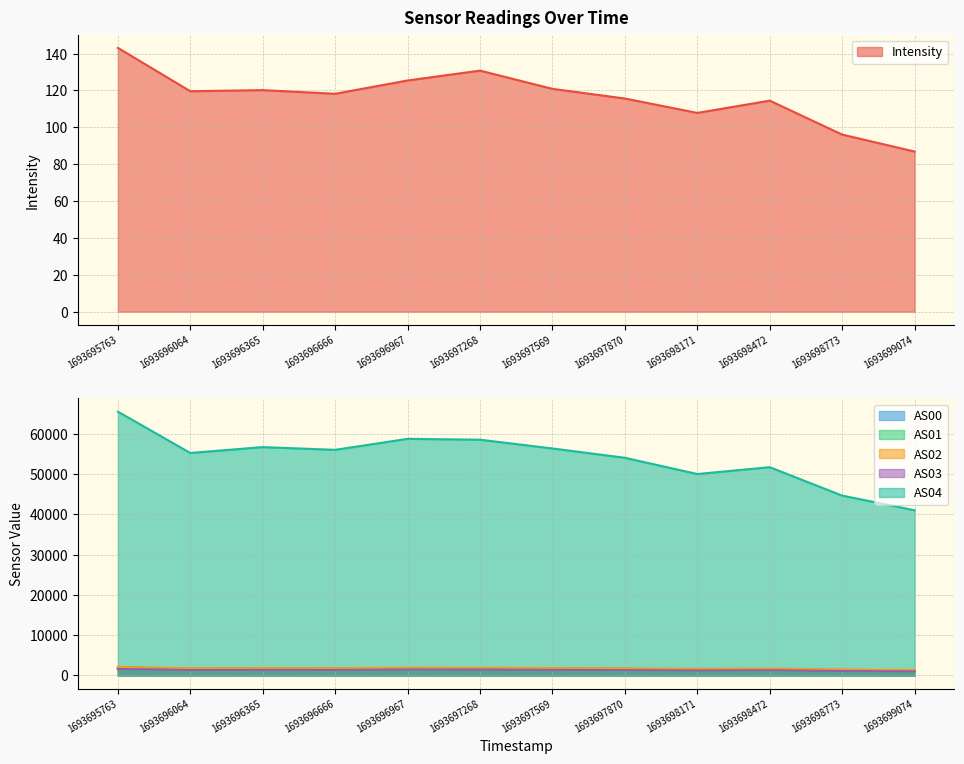

What is the spread (max minus min) of values at 1693697569?

56267.1